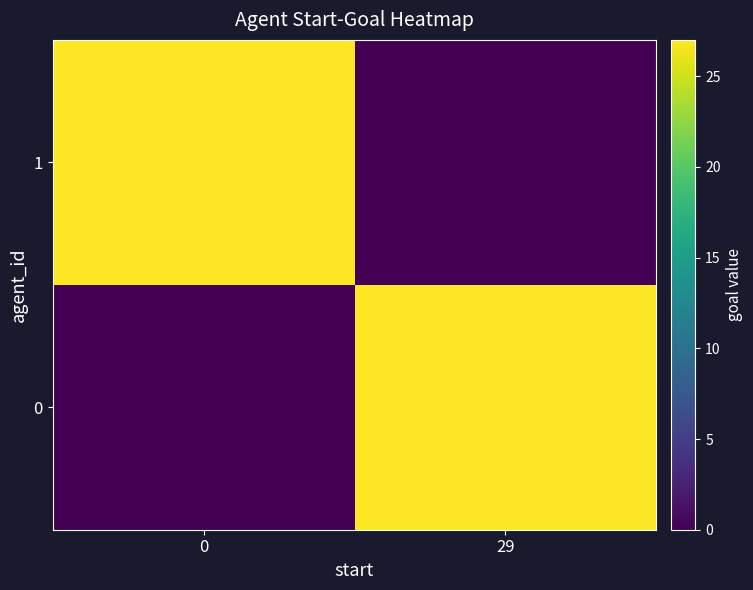

At 29, list the series in order from largest to smallest.

0, 1